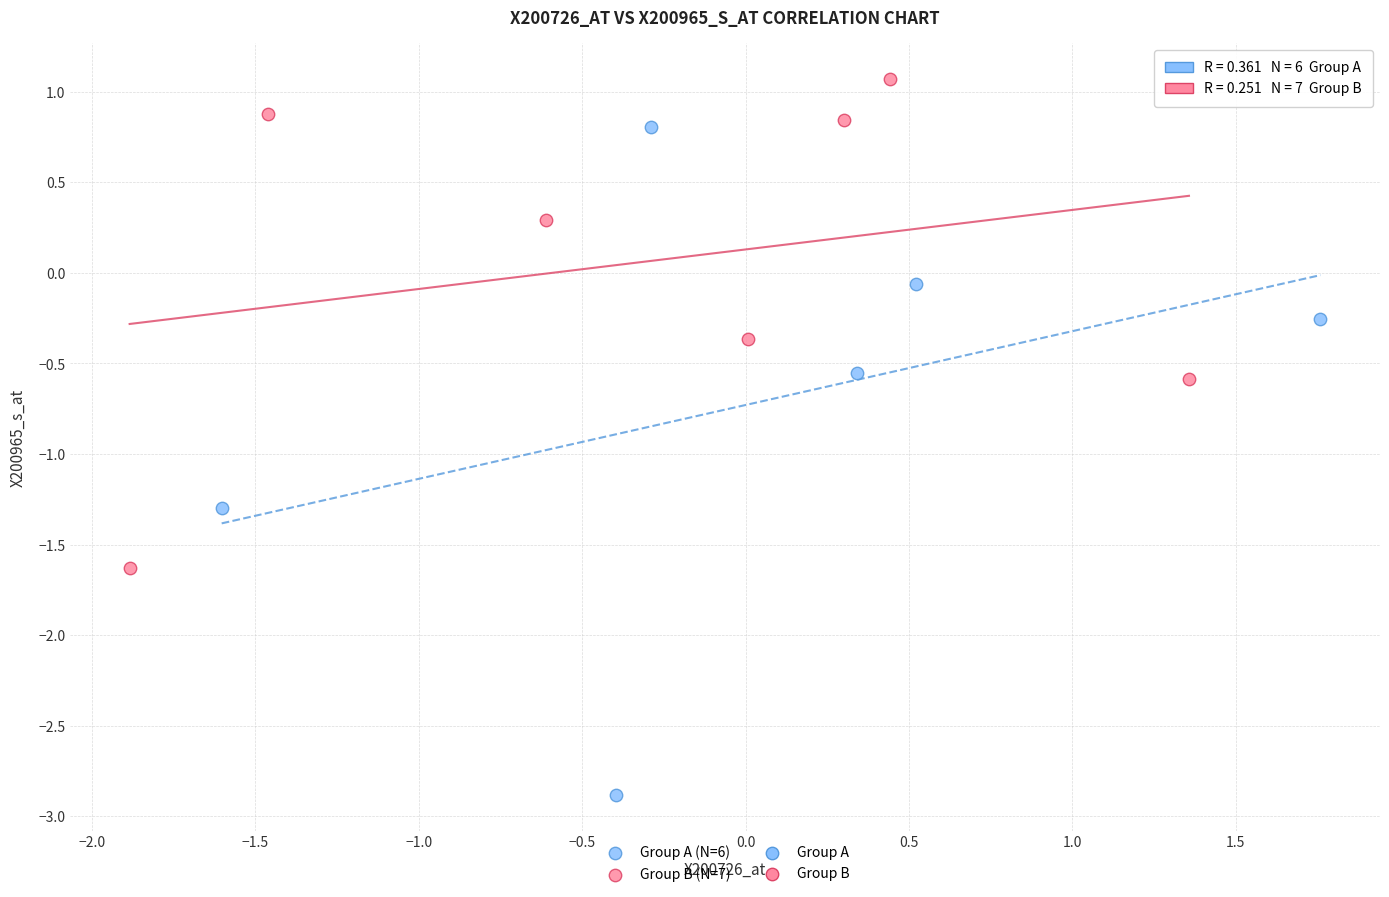

Which series has the widest spread of Y values?

Group A (N=6)